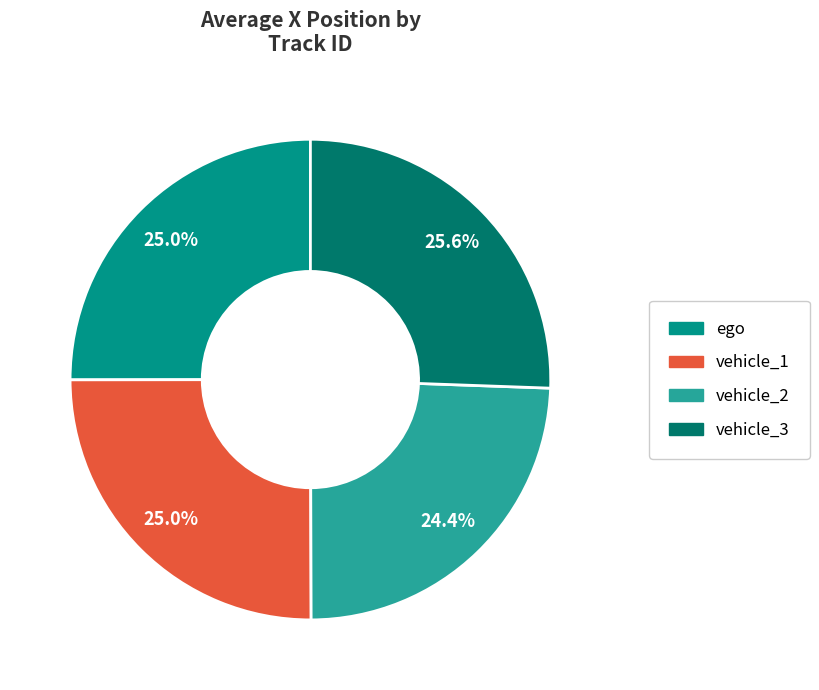

Count the number of slices in the pie.

4